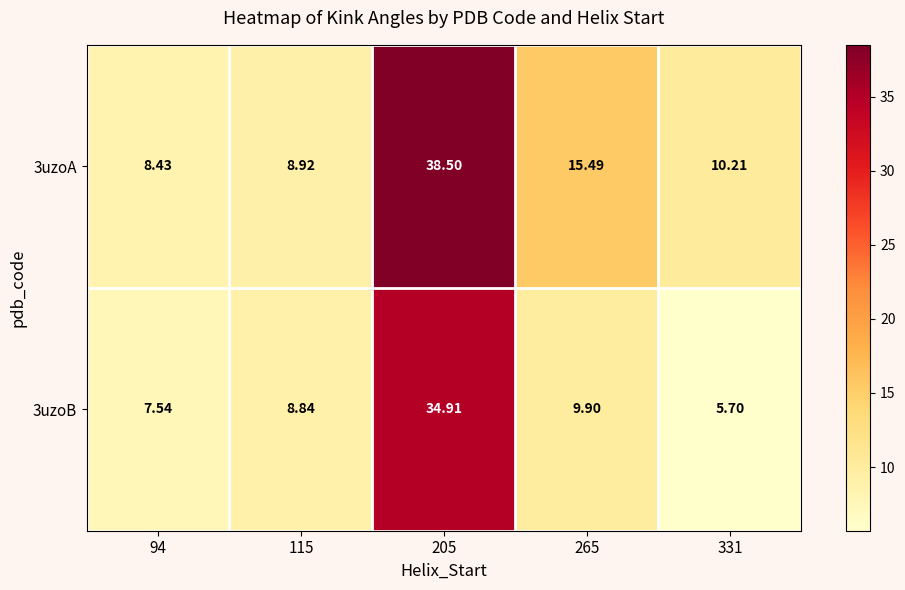

Count the number of categories in the chart.

5